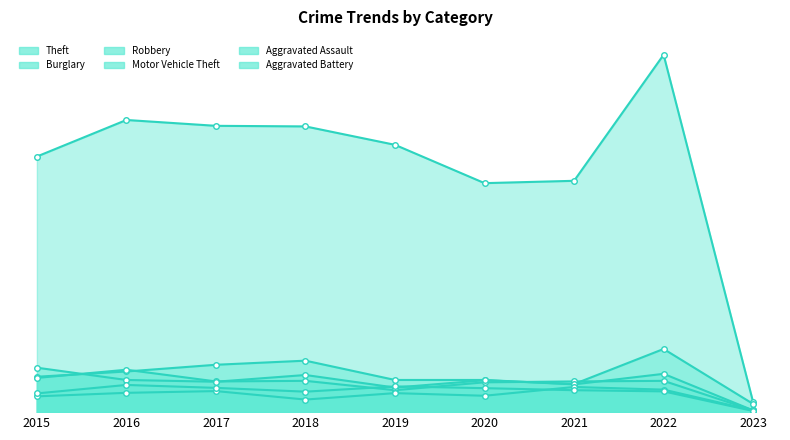

How many lines are shown in the chart?

6